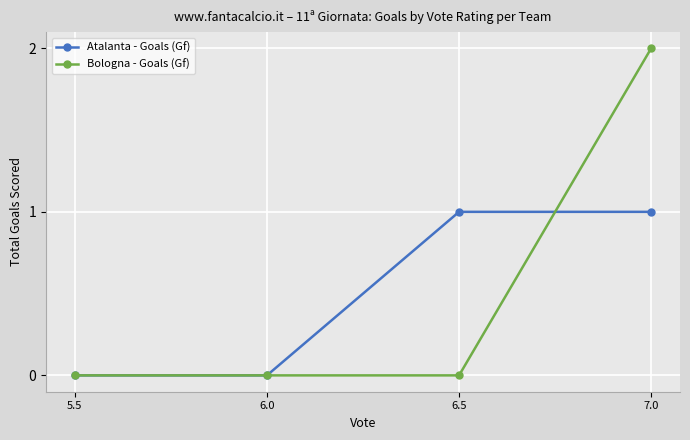

Rank the series at 7.0 from lowest to highest value.

Atalanta - Goals (Gf), Bologna - Goals (Gf)